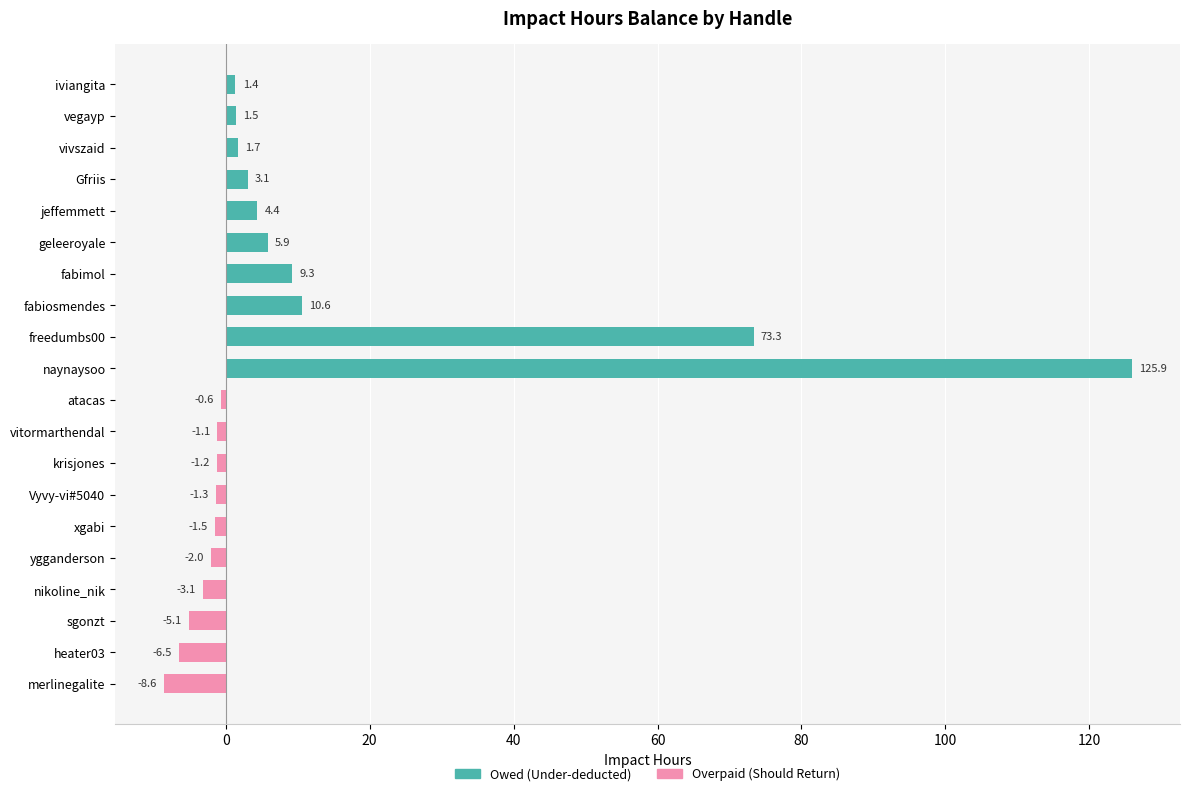

What is the smallest value displayed?

-8.6